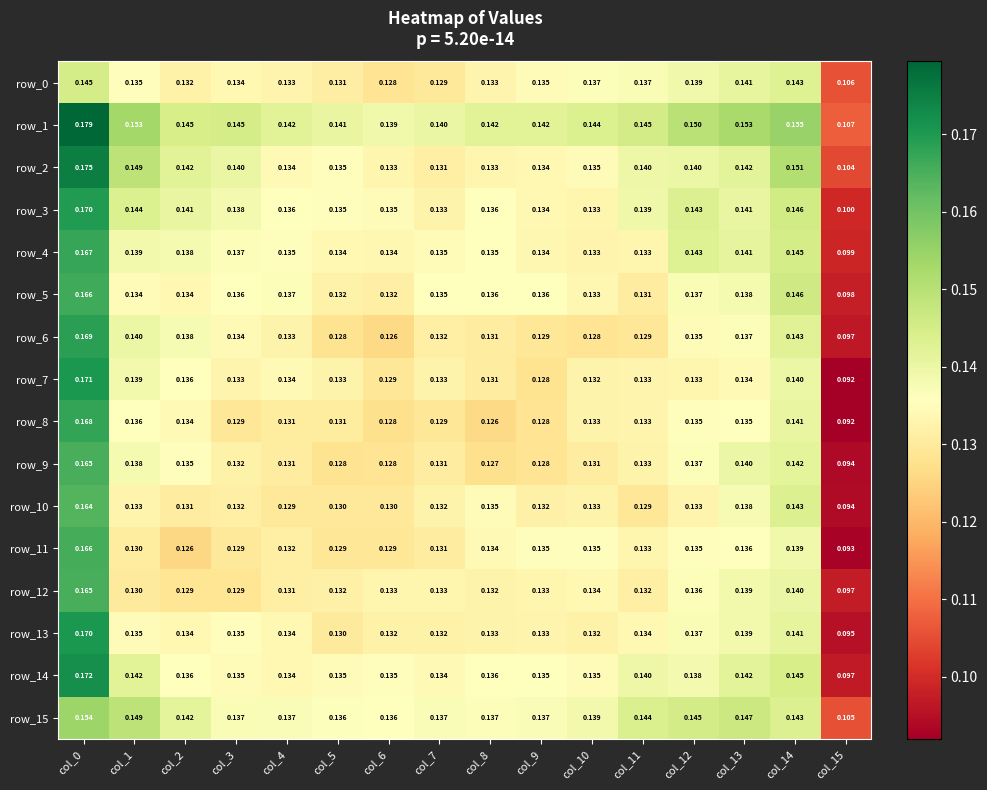

How many distinct data groups are displayed?

16